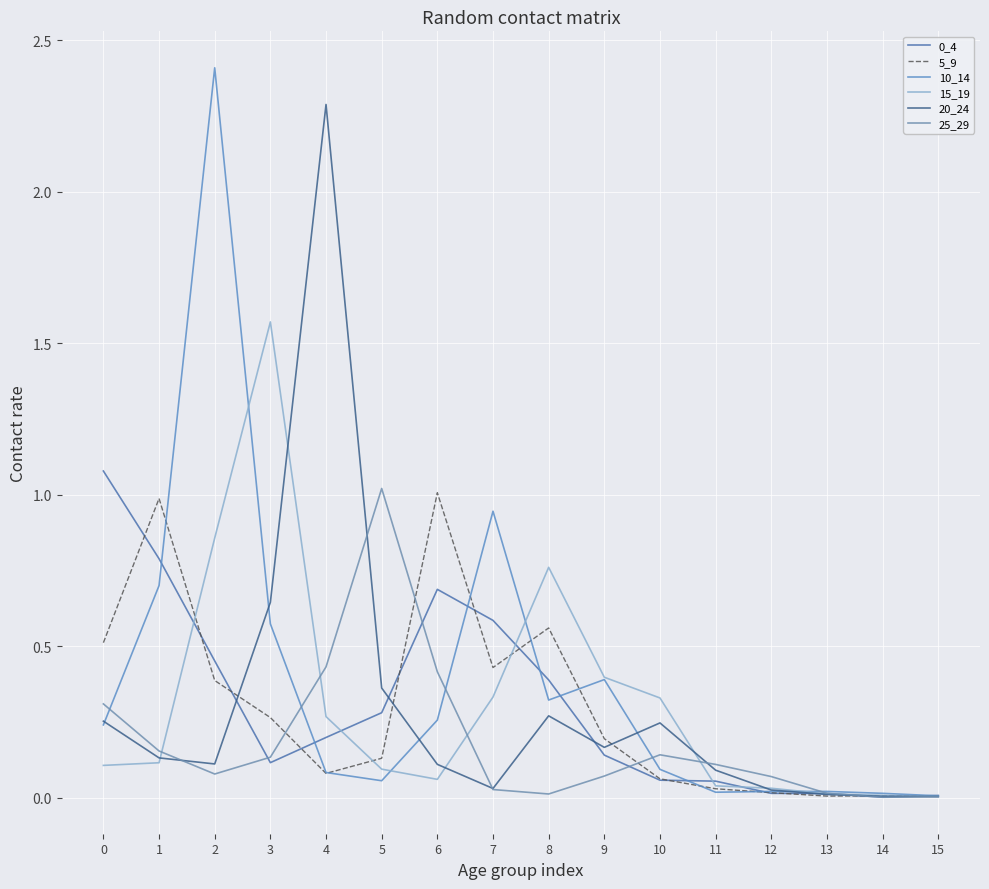

How many lines are shown in the chart?

6